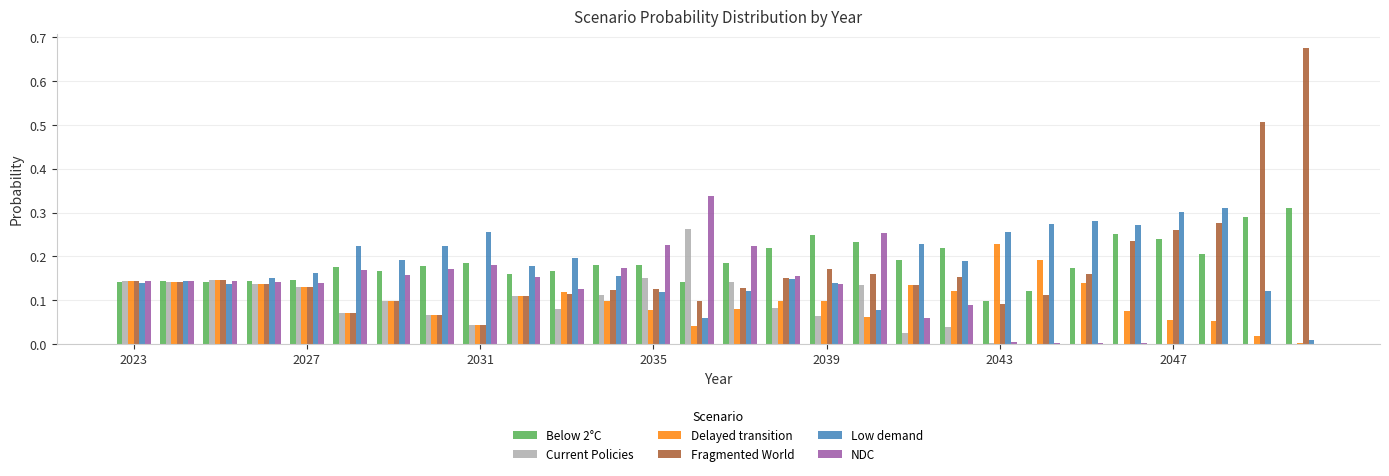

What is the sum of all Current Policies values?

2.2